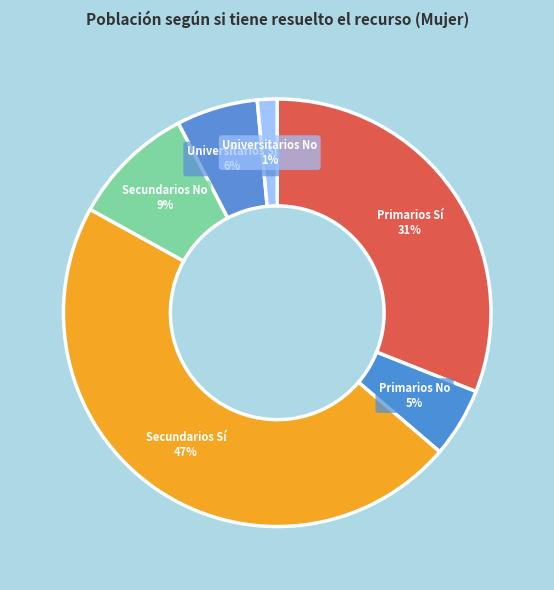

Rank the categories by value from lowest to highest.

Universitarios No, Primarios No, Universitarios Sí, Secundarios No, Primarios Sí, Secundarios Sí